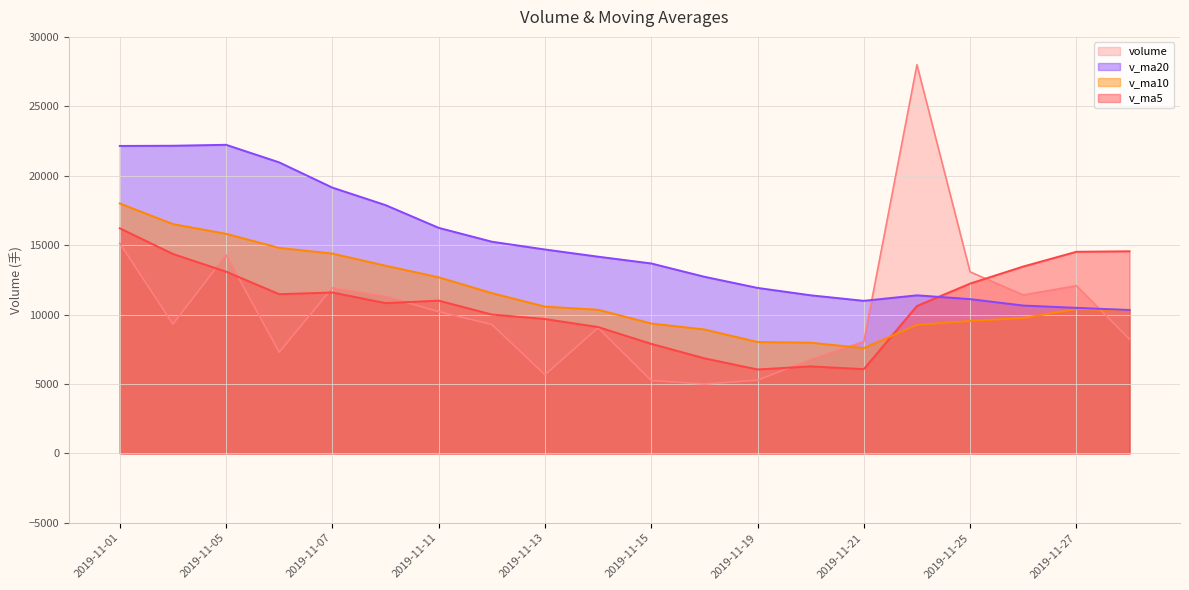

The v_ma5 series shows 14439.3 at 2019-11-13. True or false?

False